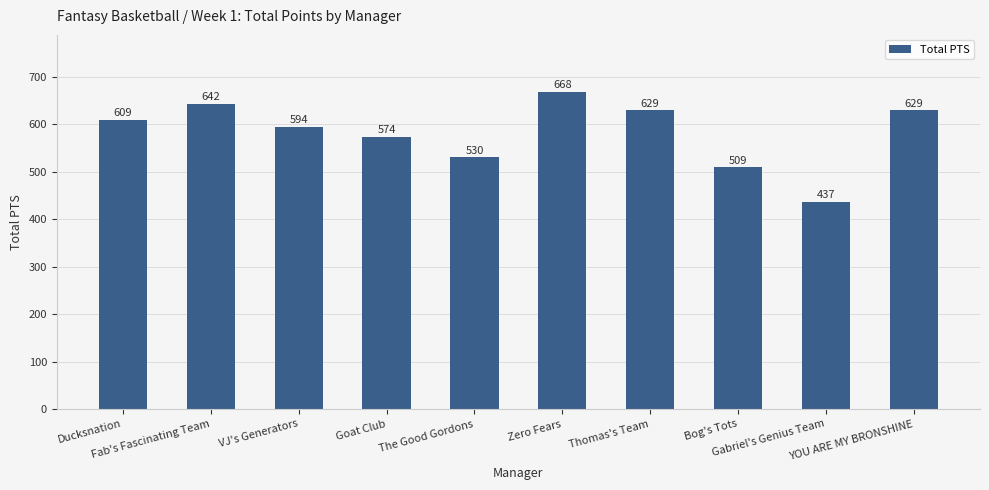

The value at Ducksnation is 1089. True or false?

False